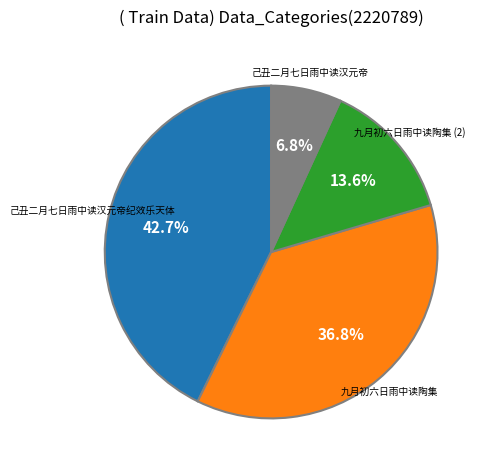

Is there a majority slice in this chart?

No